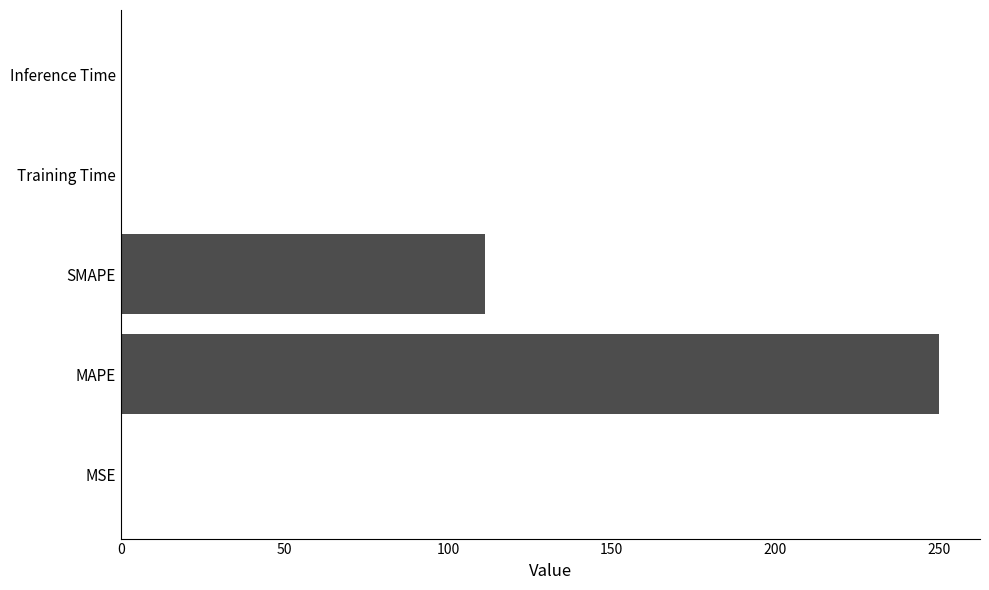

Is it true that the value at MAPE is 250.0?

True